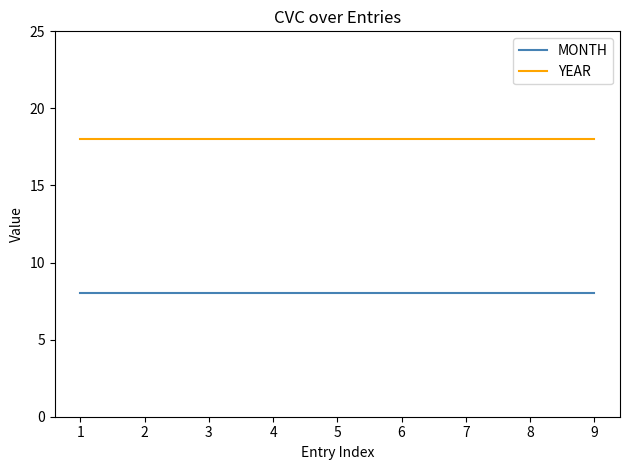

How many series are shown in this chart?

2